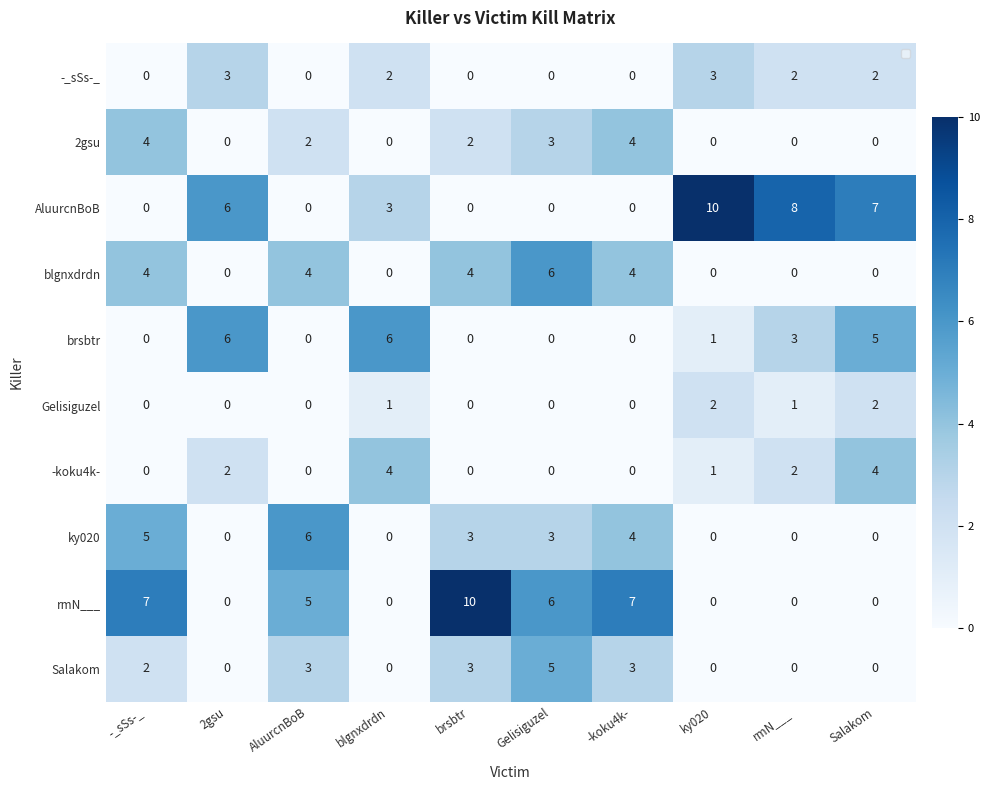

At which label is -_sSs-_ closest to 1?

-_sSs-_